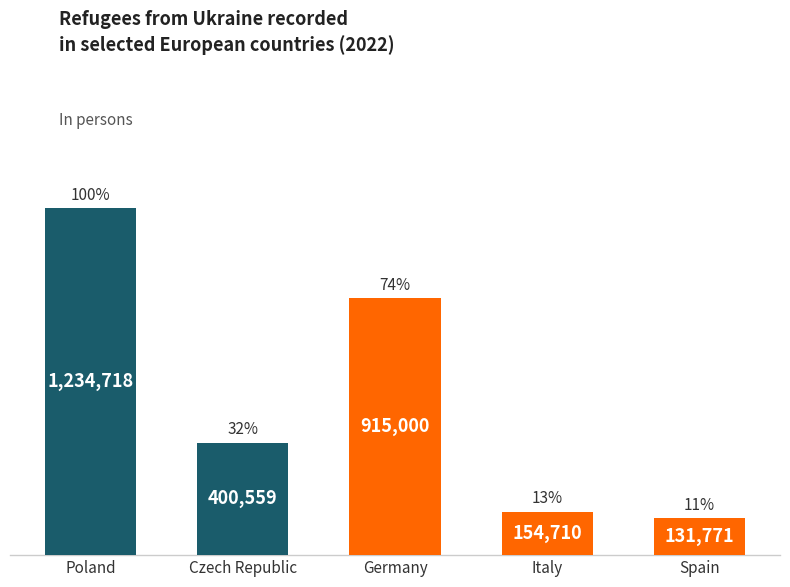

Which has a higher value, Italy or Spain?

Italy